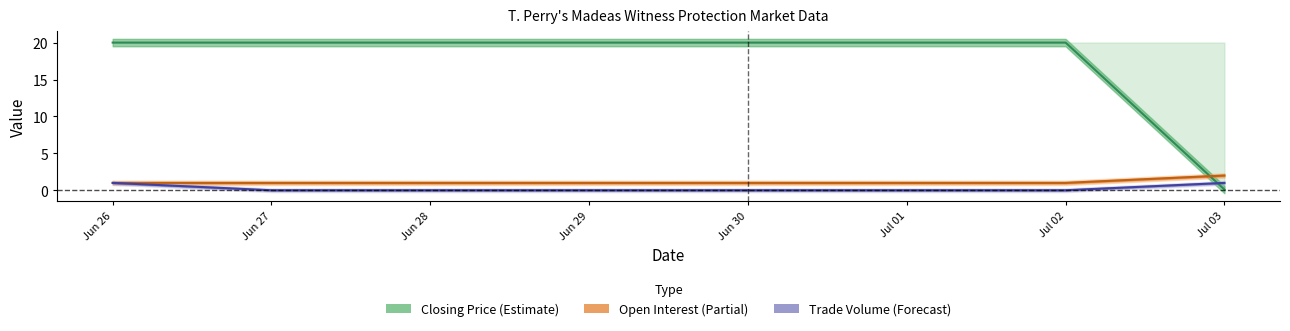

Does the chart have visible grid lines?

No